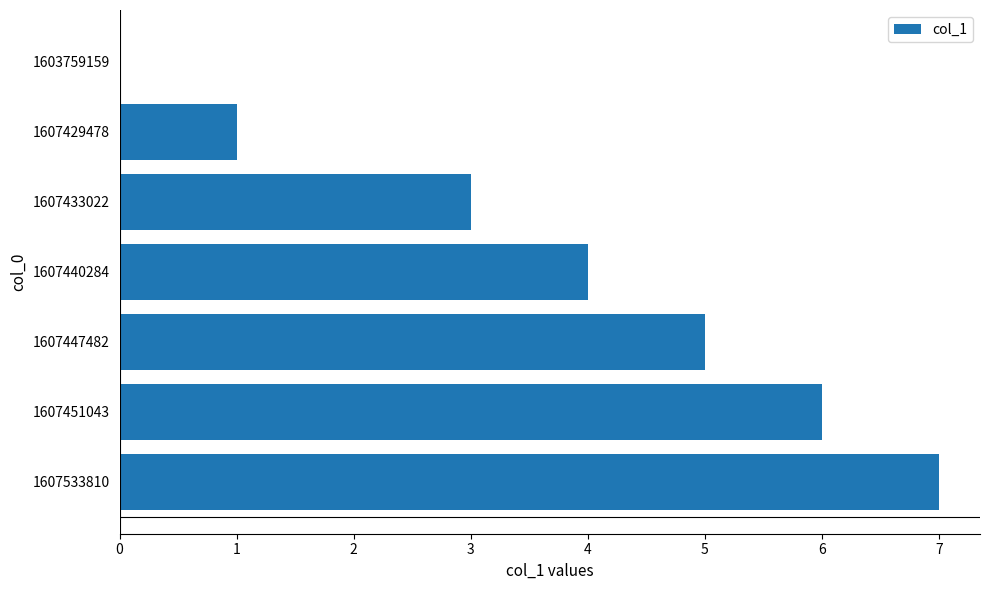

What is the change in value from 1607429478 to 1607447482?

+4